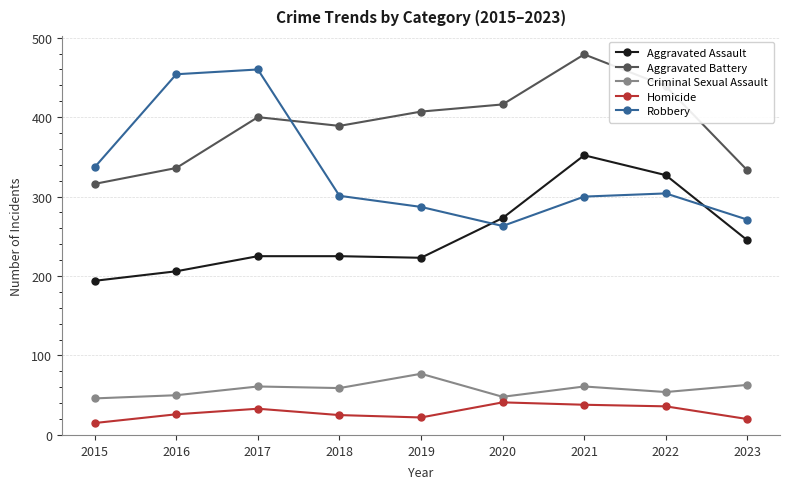

At 2018, list the series in order from smallest to largest.

Homicide, Criminal Sexual Assault, Aggravated Assault, Robbery, Aggravated Battery